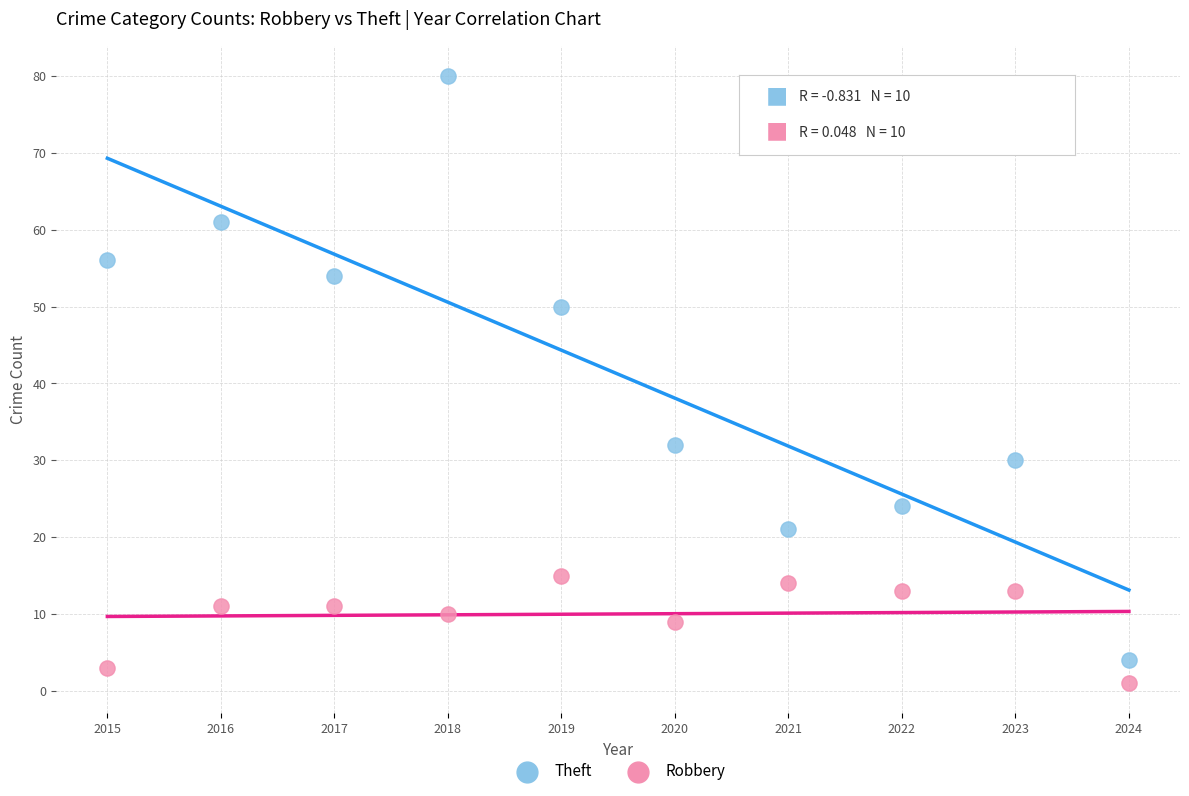

Which series contains the highest Y value?

Theft